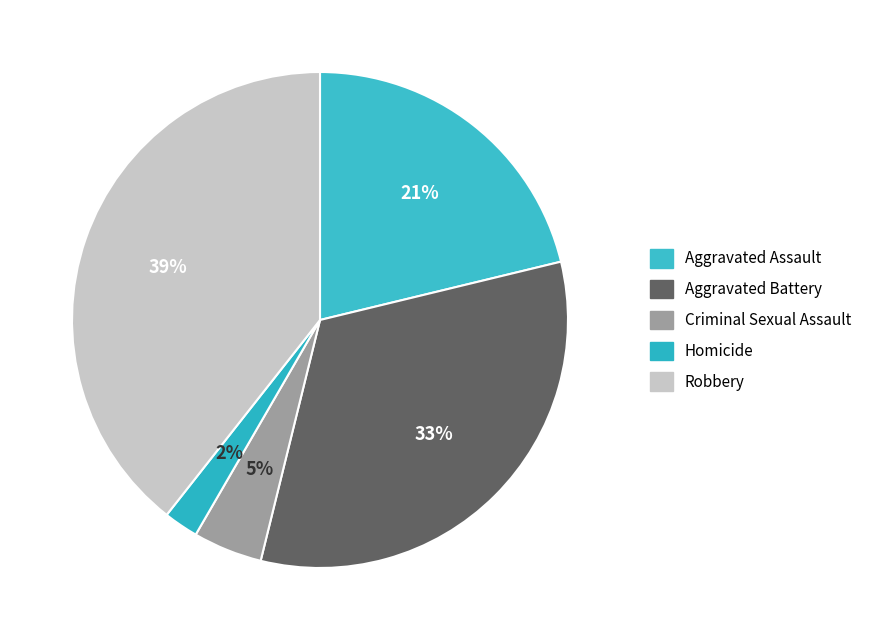

Rank the categories by value from highest to lowest.

Robbery, Aggravated Battery, Aggravated Assault, Criminal Sexual Assault, Homicide